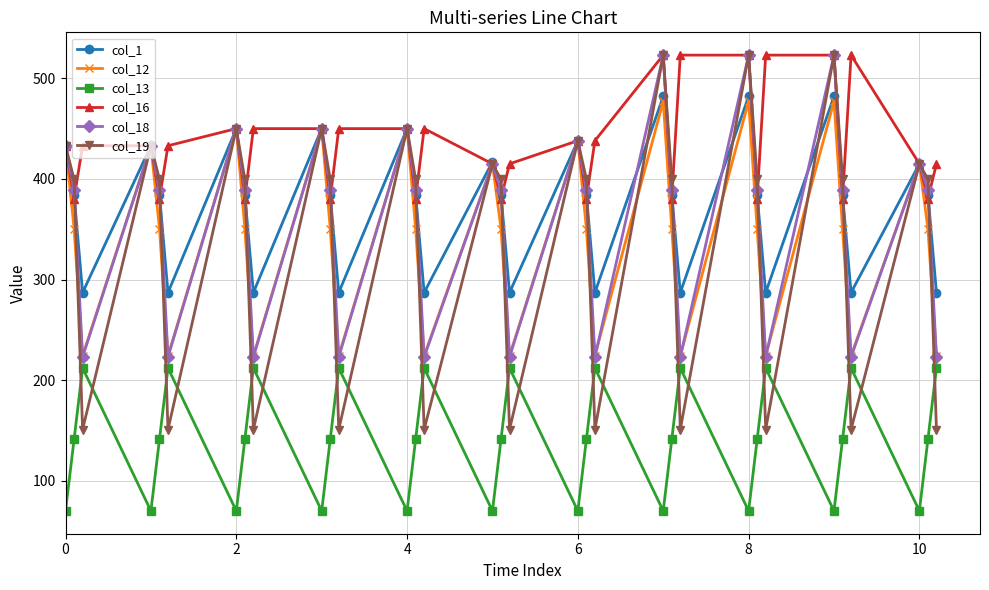

Does the chart display data point markers on the line(s)?

Yes